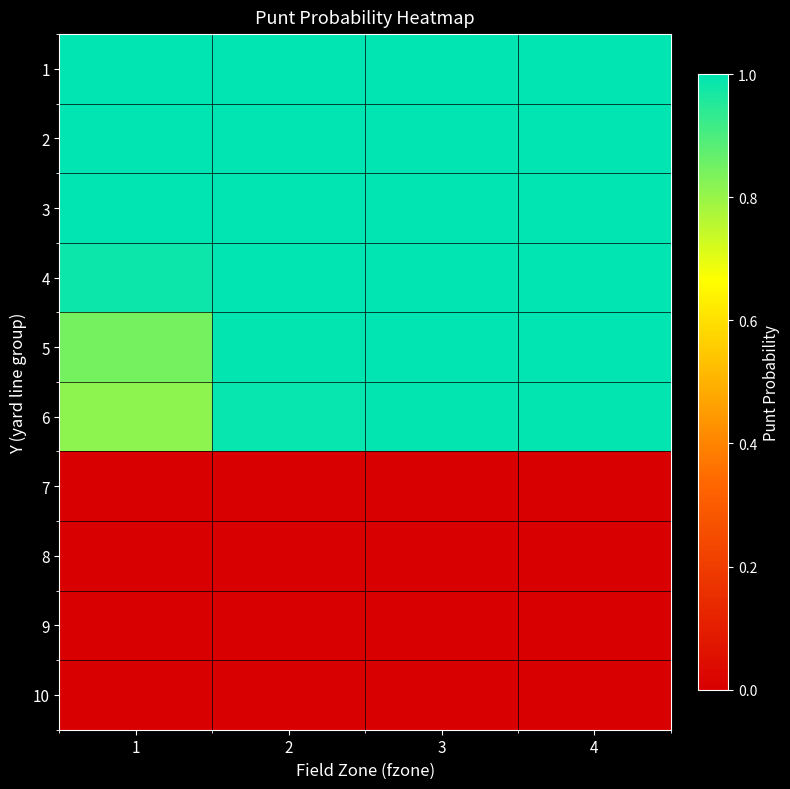

Which category has the highest value across all series?

1